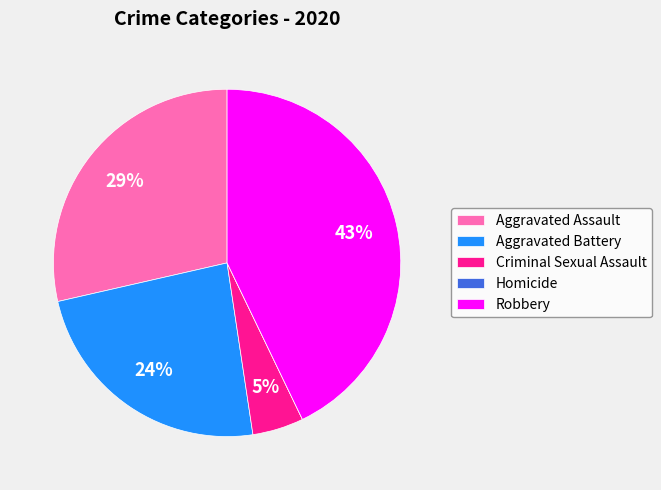

True or false: Robbery accounts for 43% of the total.

True